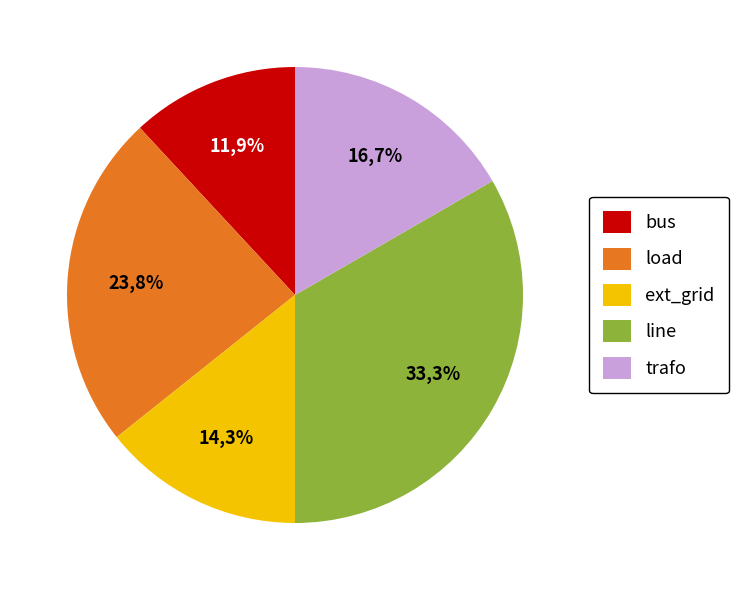

Is line the majority of the pie?

No